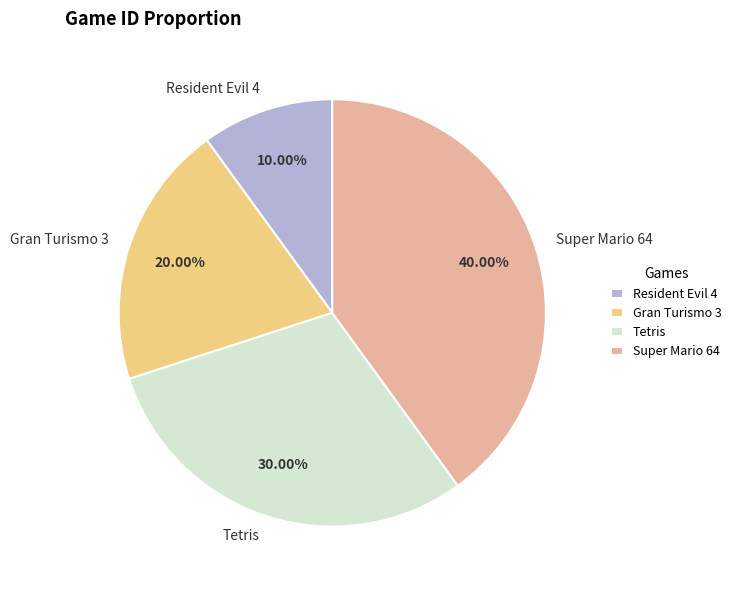

What is the total percentage of Gran Turismo 3 and Tetris?

50.0%